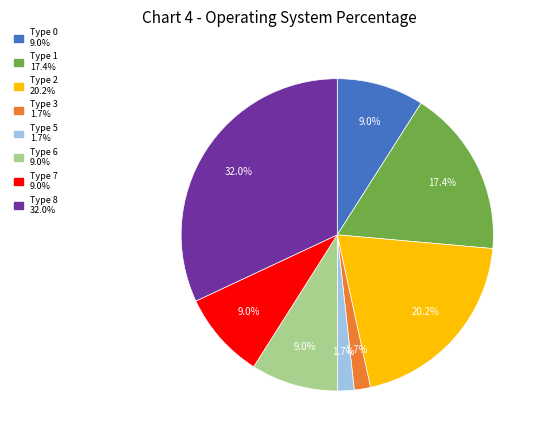

Count the number of slices in the pie.

8